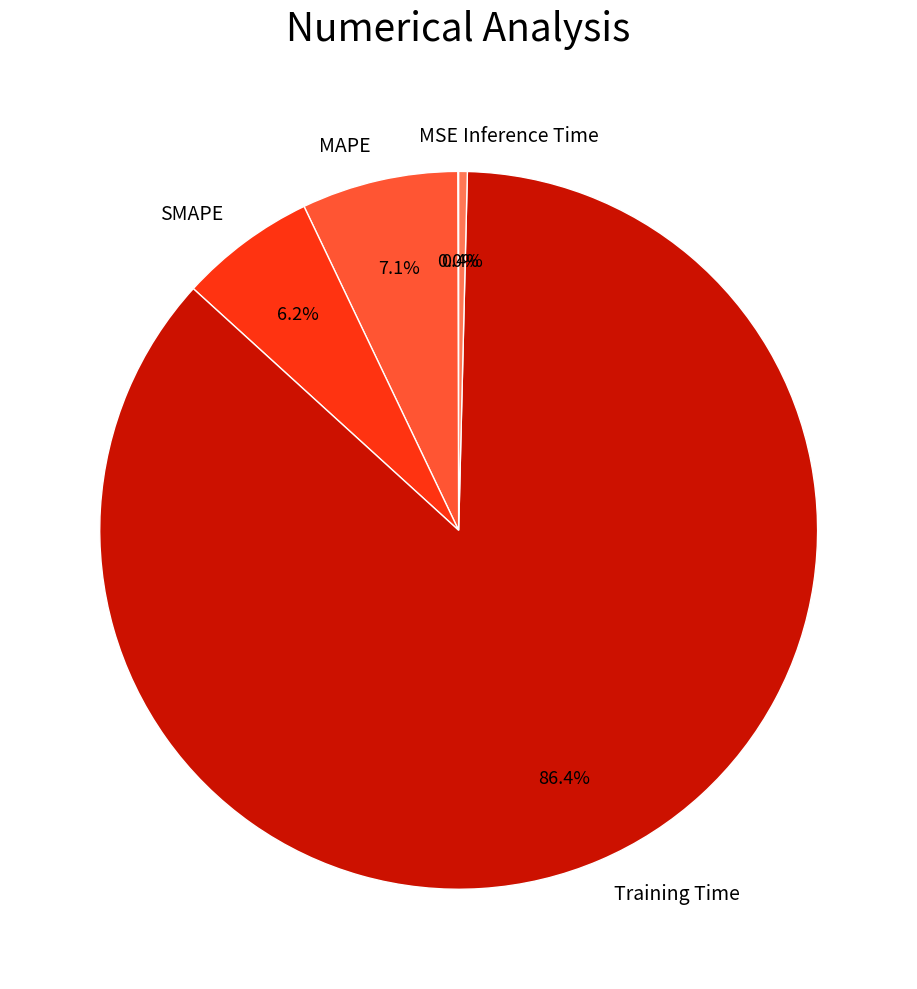

Is the sum of MAPE and Inference Time greater than half?

No